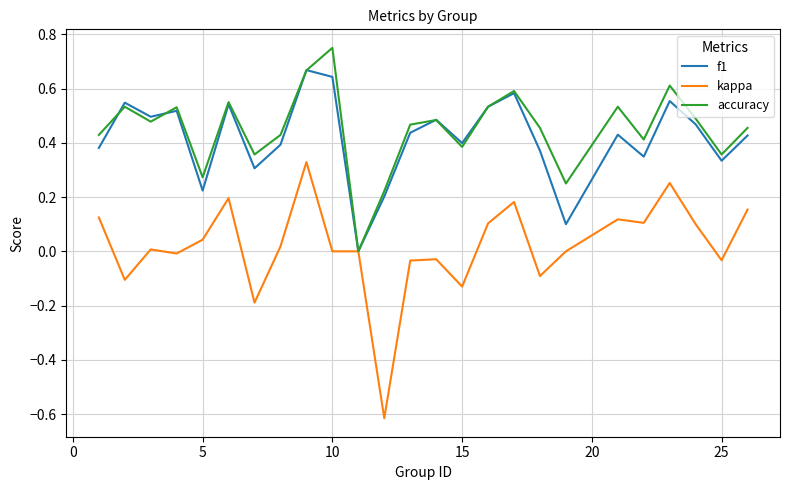

Which series has the widest spread of values?

kappa